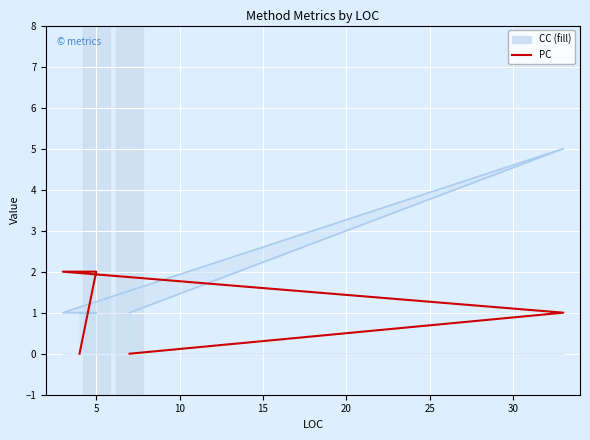

What is the value of the 3rd point from the left?

2